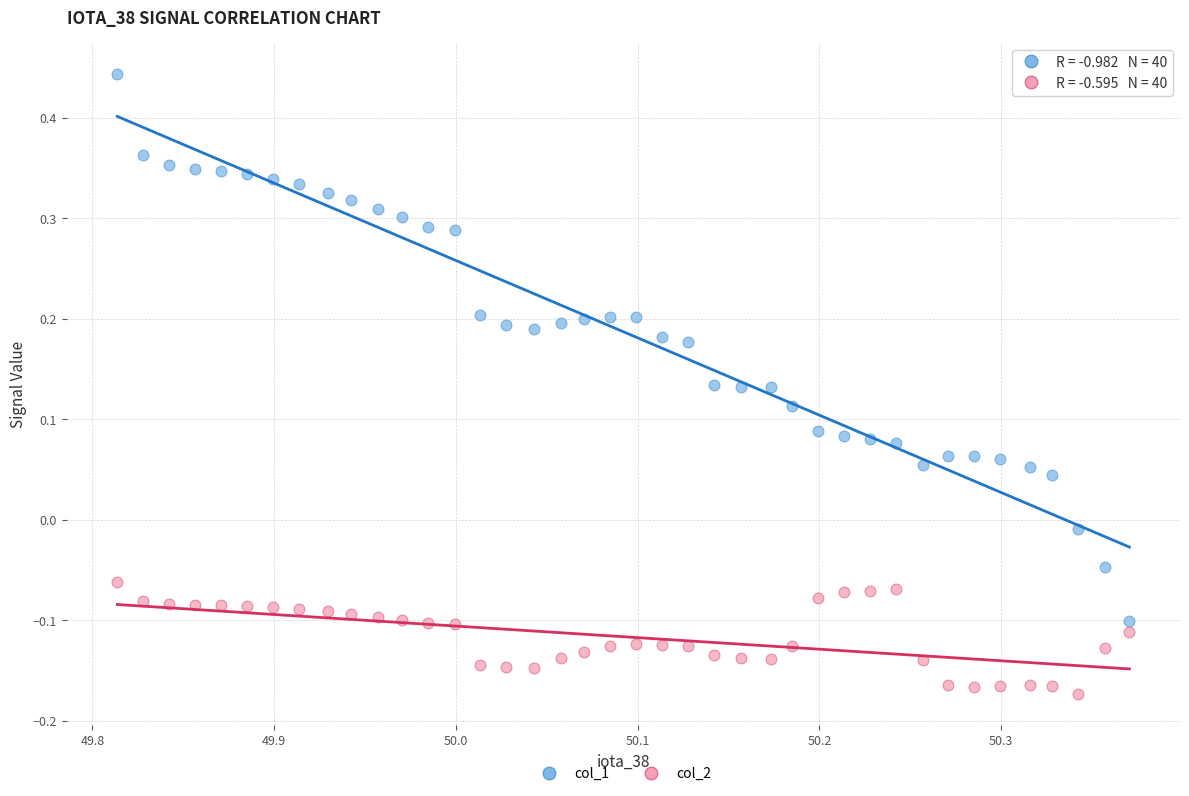

Which series contains the lowest Y value?

col_2